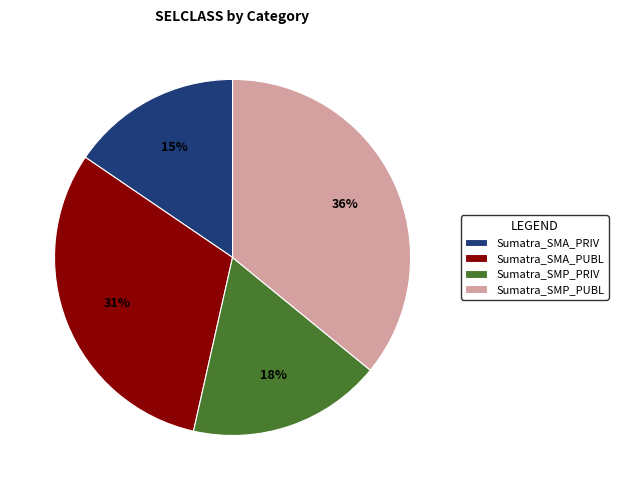

Is the sum of Sumatra_SMP_PUBL and Sumatra_SMP_PRIV greater than half?

Yes